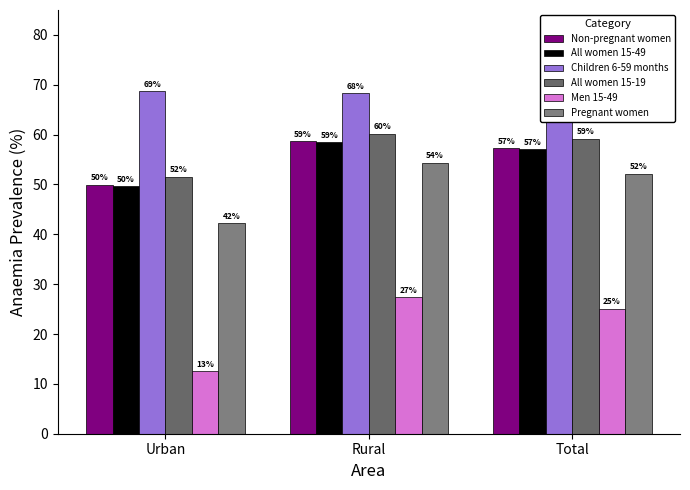

True or false: Pregnant women has a value of 94.0 at Rural.

False